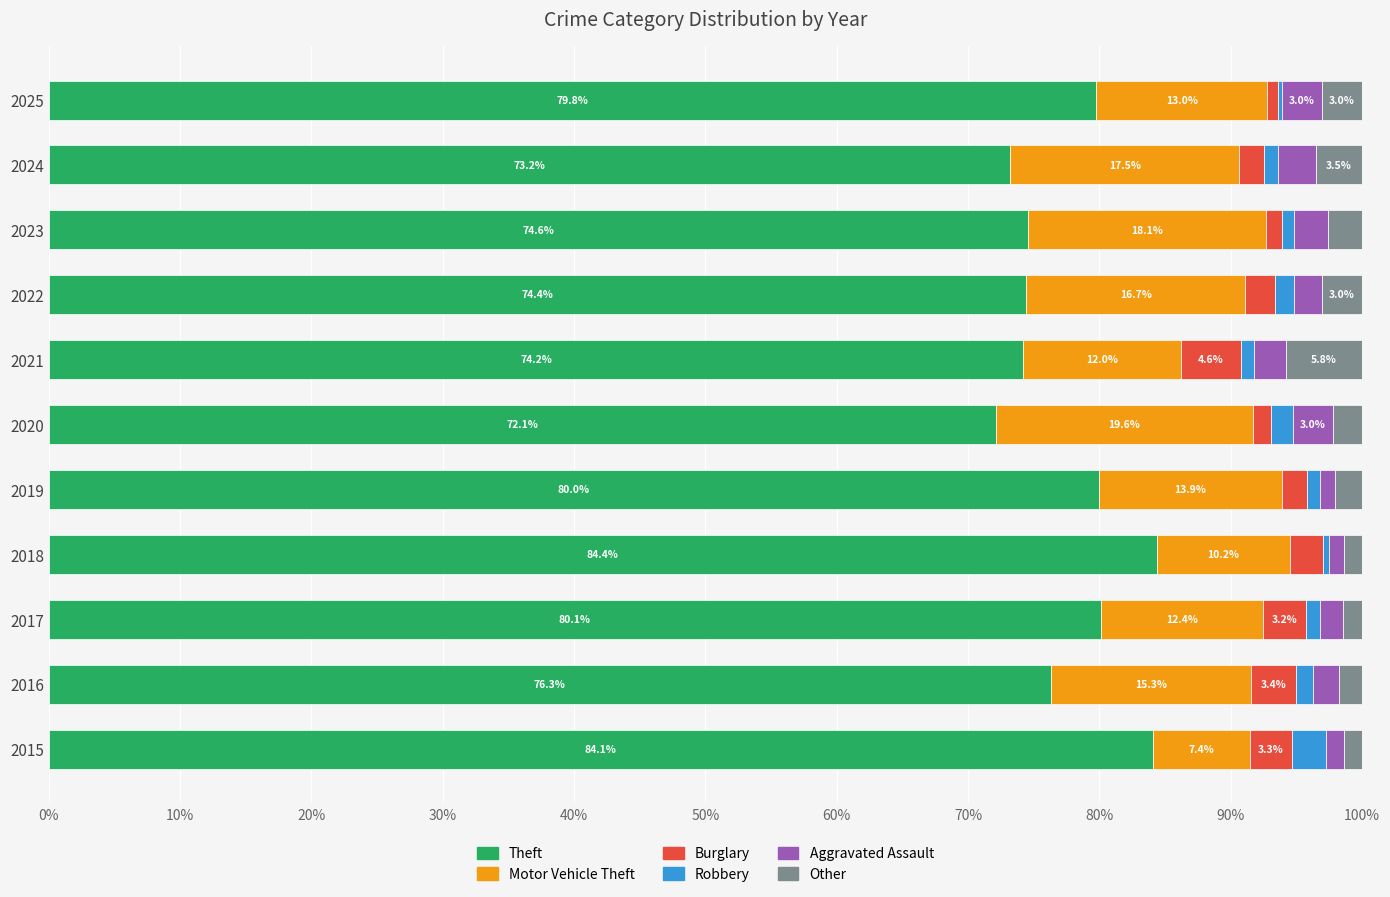

The value of Theft at 2019 is 80.0. True or false?

True